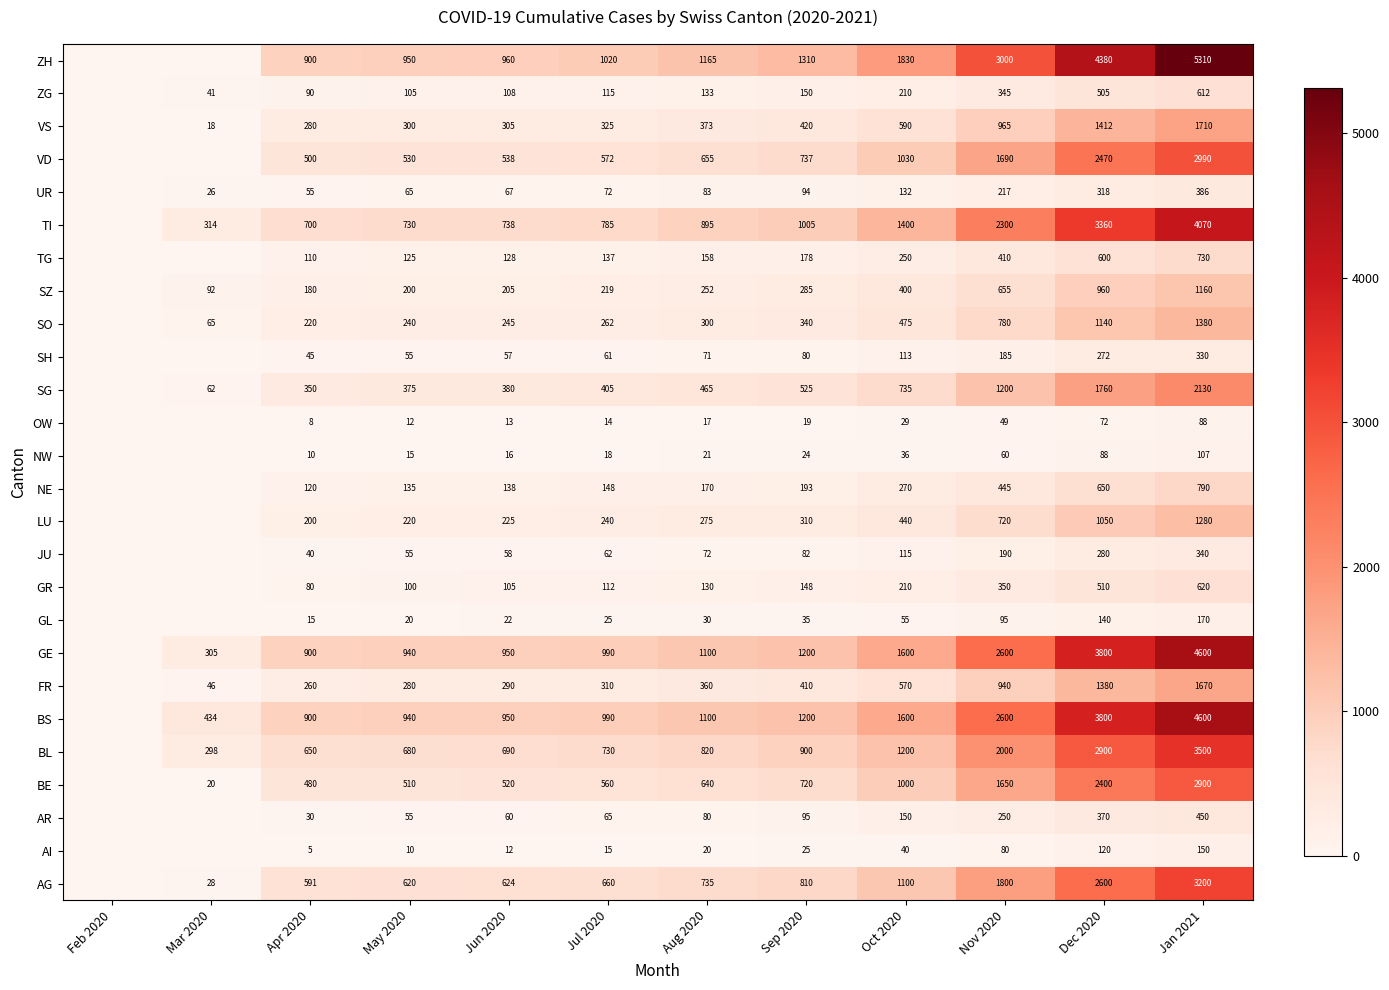

True or false: SG has a value of 465 at Aug 2020.

True